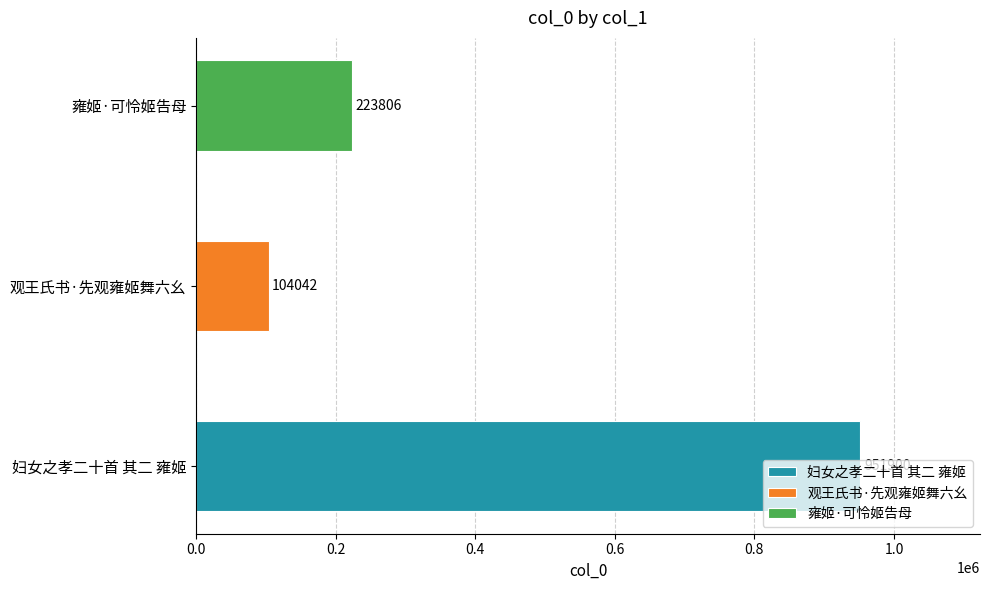

Reading left to right, transcribe all the data shown in this chart.

妇女之孝二十首 其二 雍姬=951900	观王氏书·先观雍姬舞六幺=104042	雍姬·可怜姬告母=223806